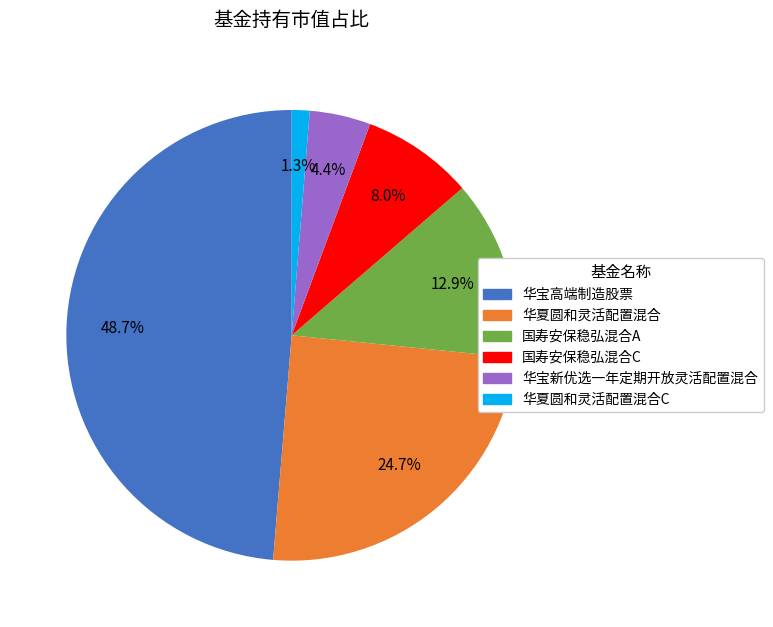

Does any single category account for the majority?

No